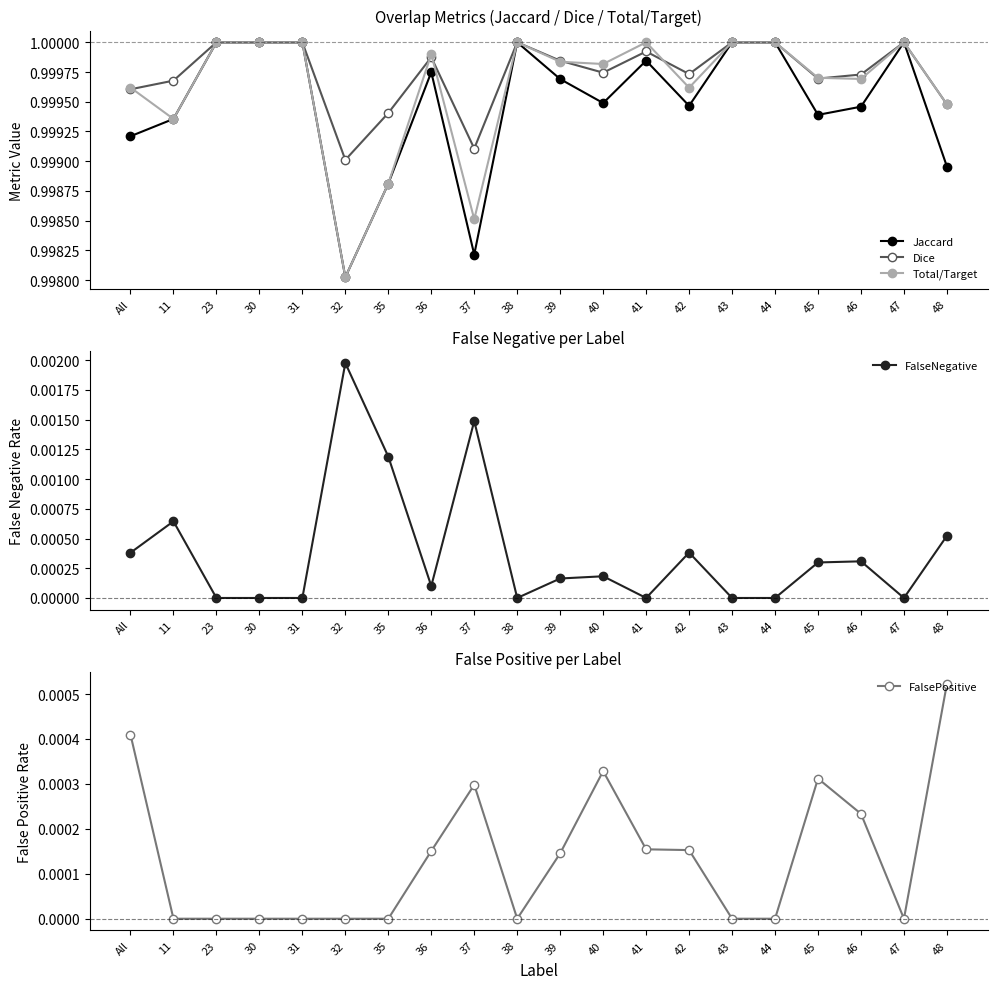

Is this an area chart (filled region under the line)?

No